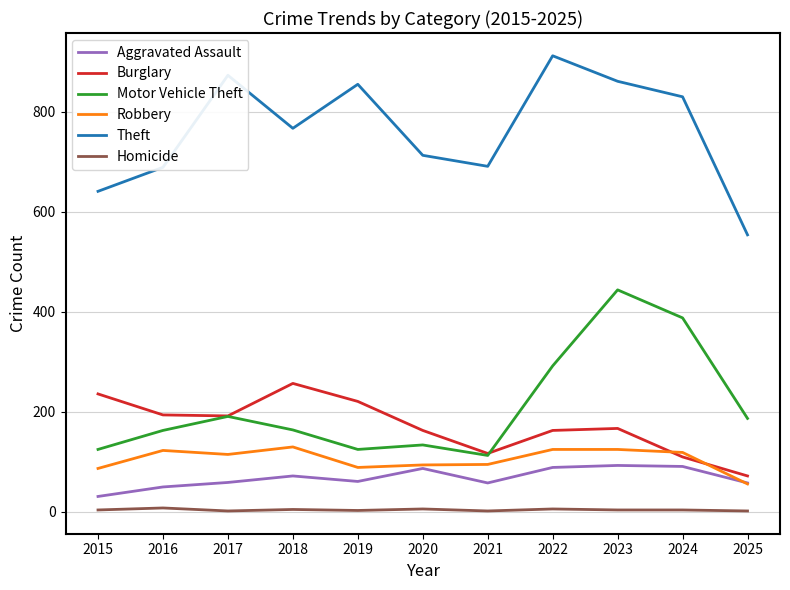

True or false: Homicide and Theft intersect in this chart.

False